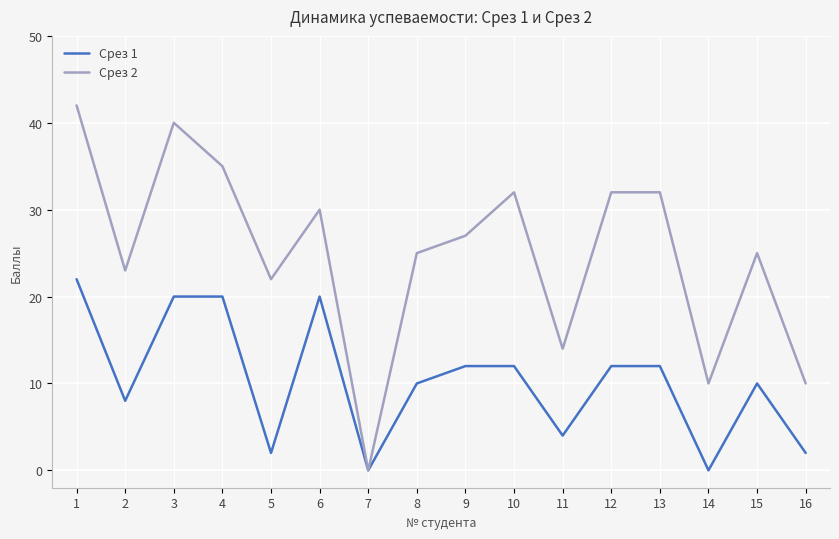

List the series in order of their peak value, lowest first.

Срез 1, Срез 2